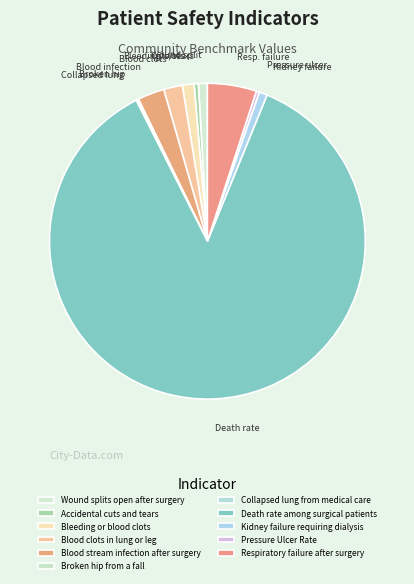

What is the change in value from Blood stream infection after surgery to Pressure Ulcer Rate?

-4.9